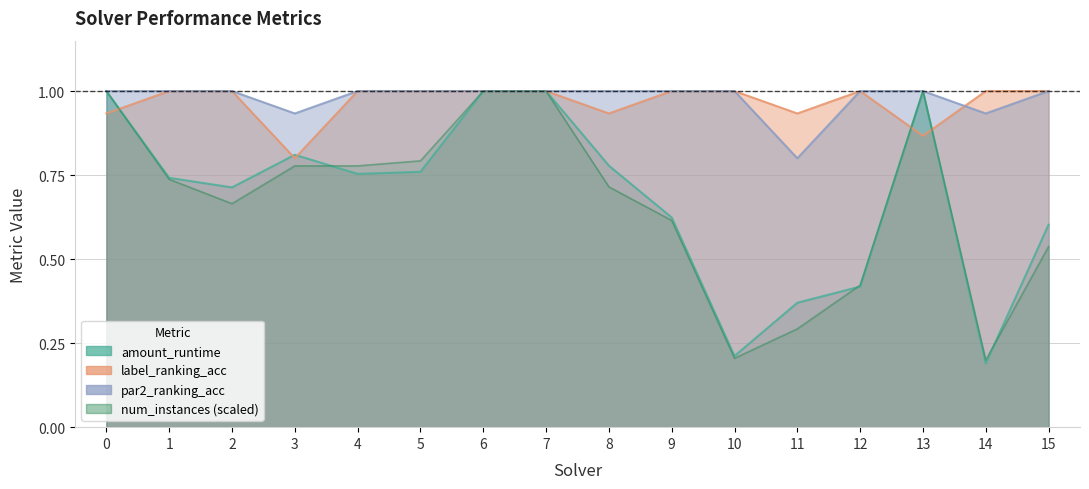

What is the lowest value of the amount_runtime series?

0.2